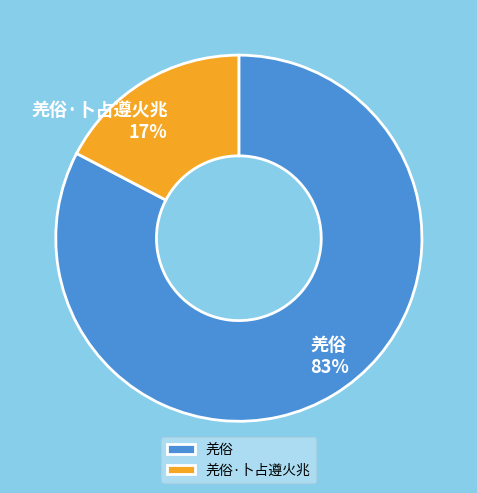

To the nearest percent, what is the combined percentage of 羌俗·卜占遵火兆 and 羌俗?

100%